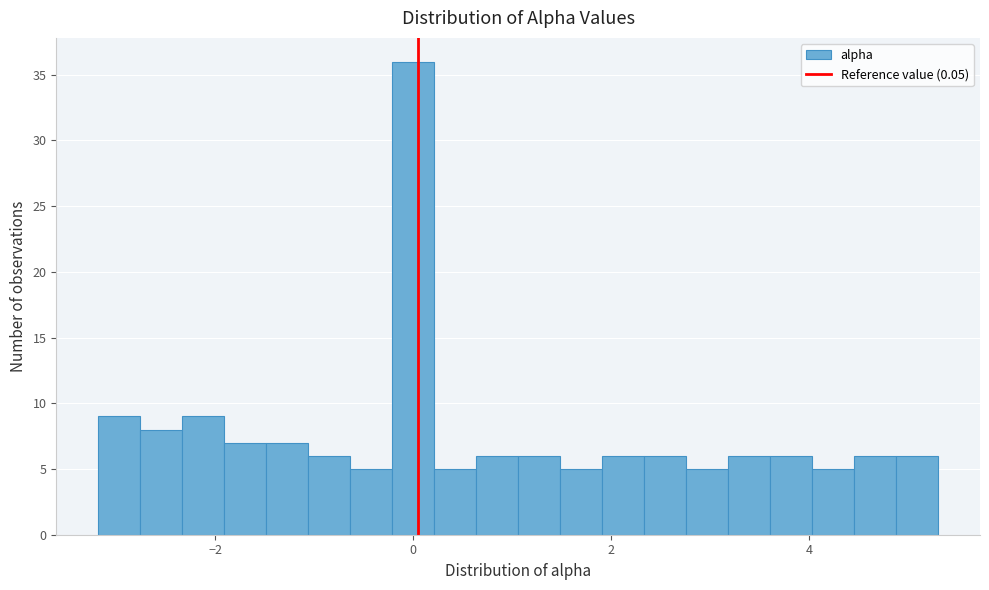

Read against the x-axis, roughly where is the centre of the tallest bar?

0.0